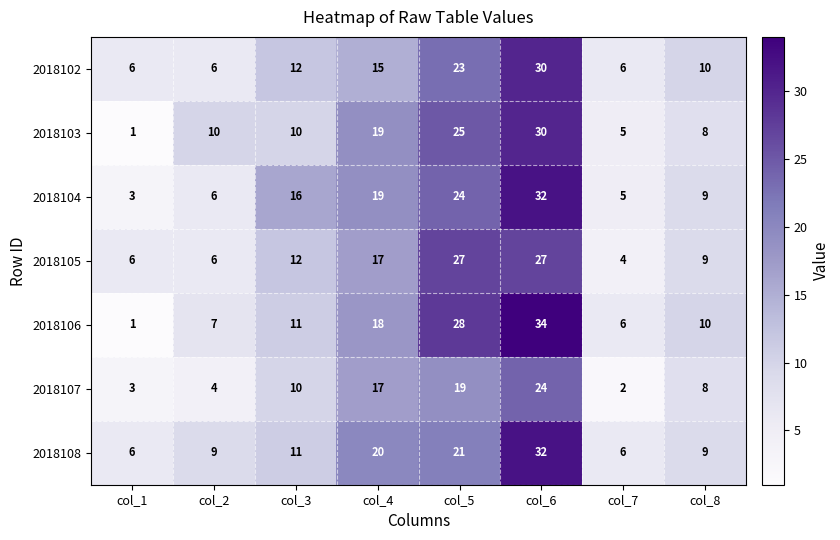

What is the difference between the highest and lowest values at col_6?

10